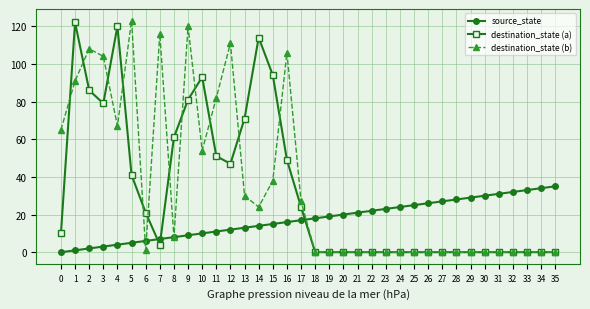

Reading right to left, transcribe all the data shown in this chart.

source_state: 35	34	33	32	31	30	29	28	27	26	25	24	23	22	21	20	19	18	17	16	15	14	13	12	11	10	9	8	7	6	5	4	3	2	1	0
destination_state (a): 0	0	0	0	0	0	0	0	0	0	0	0	0	0	0	0	0	0	24	49	94	114	71	47	51	93	81	61	4	21	41	120	79	86	122	10
destination_state (b): 0	0	0	0	0	0	0	0	0	0	0	0	0	0	0	0	0	0	27	106	38	24	30	111	82	54	120	8	116	1	123	67	104	108	91	65